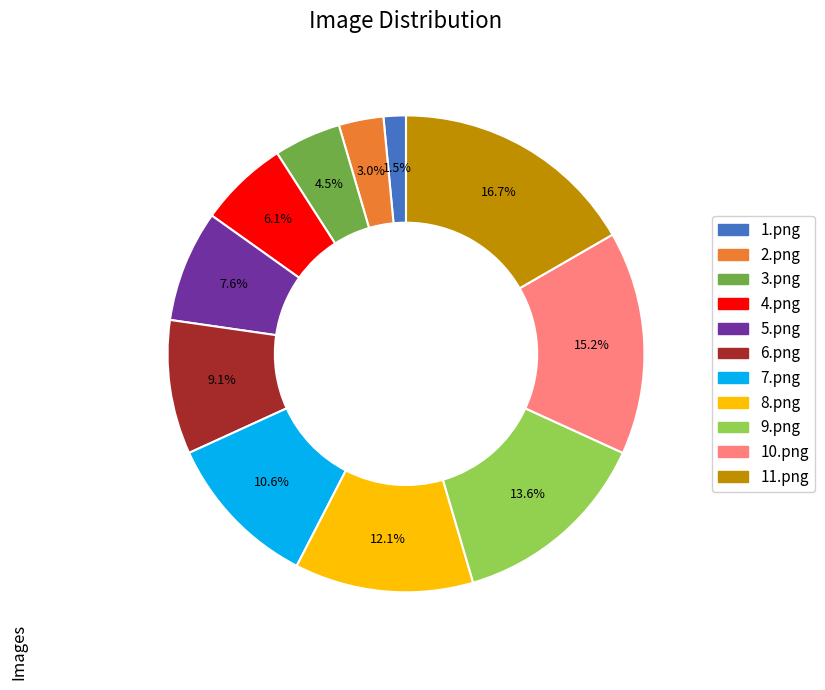

To the nearest percent, what is the difference between the 6.png and 9.png slice percentages?

5%